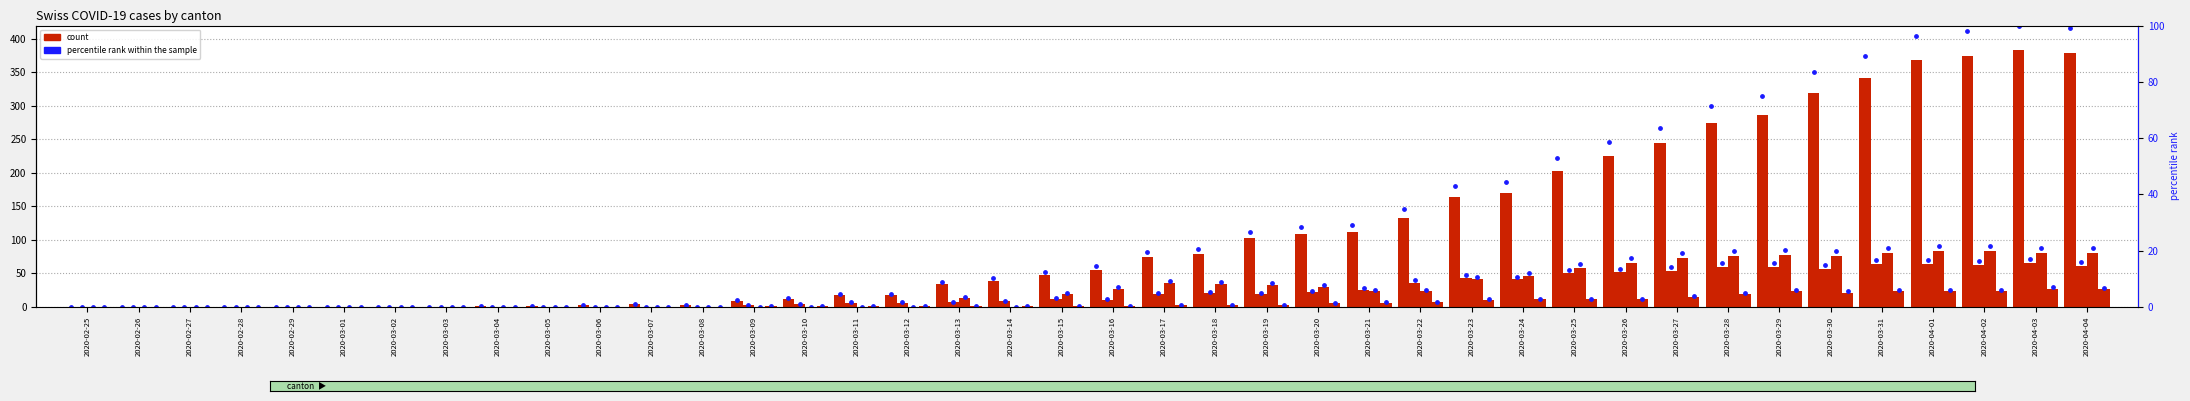

At which category is the sum across all series the highest?

2020-04-03